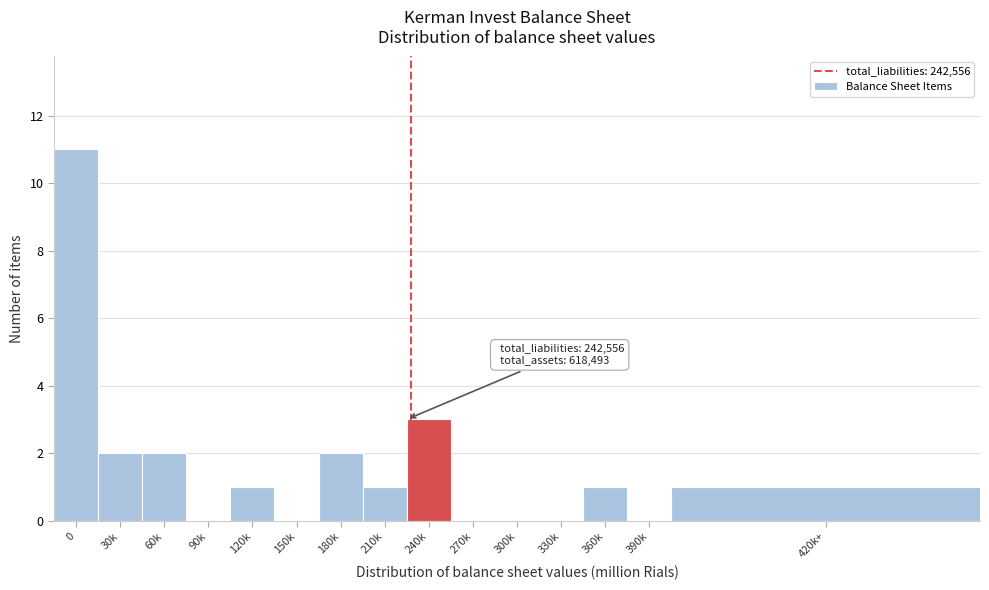

Reading right to left, extract all data points from this chart.

420k+=1	390k=0	360k=1	330k=0	300k=0	270k=0	240k=3	210k=1	180k=2	150k=0	120k=1	90k=0	60k=2	30k=2	0=11